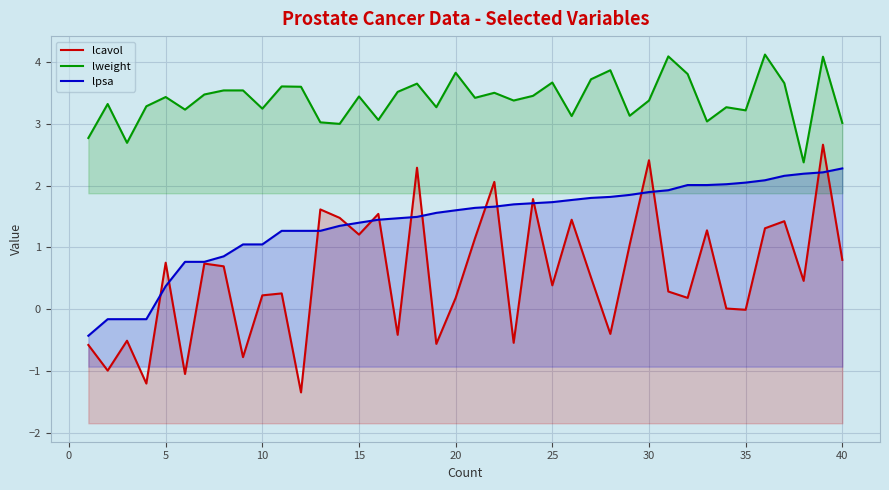

What is the minimum value for lcavol?

-1.3